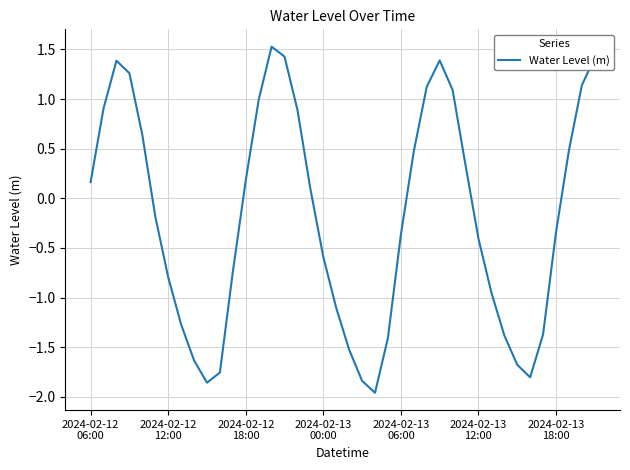

What is the difference between the maximum and minimum values?

3.5